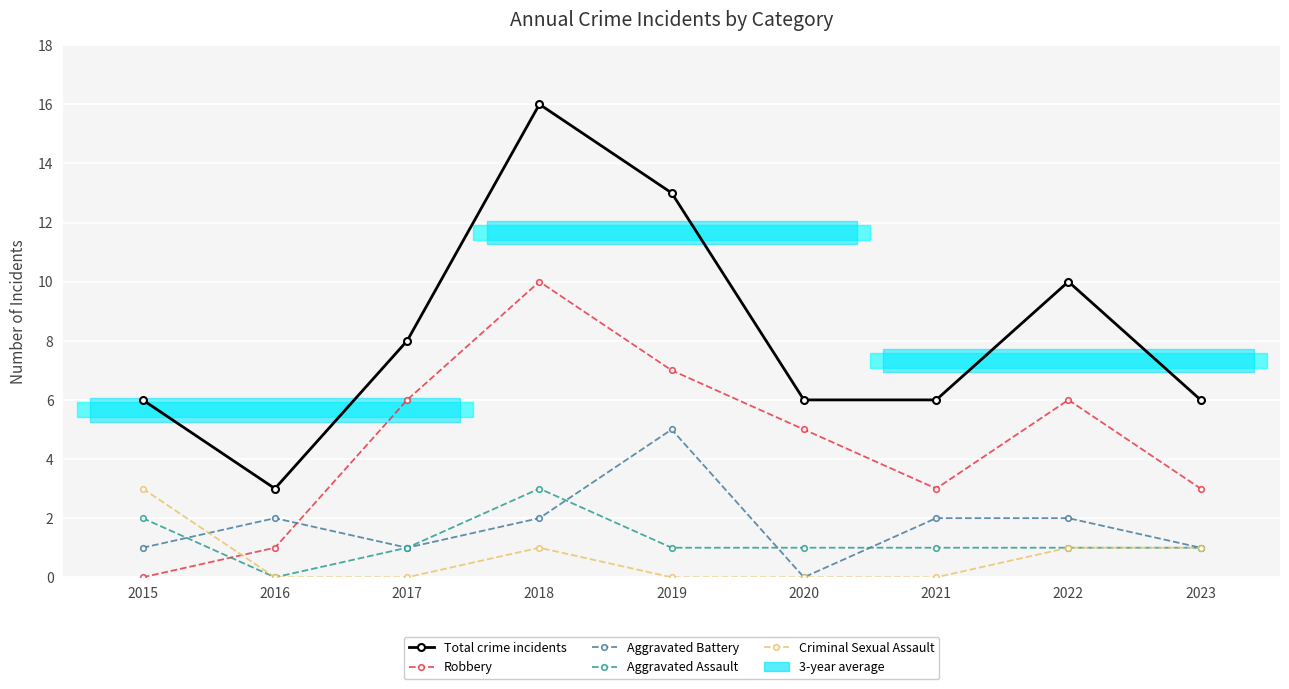

Read the Aggravated Battery value at 2017.

1